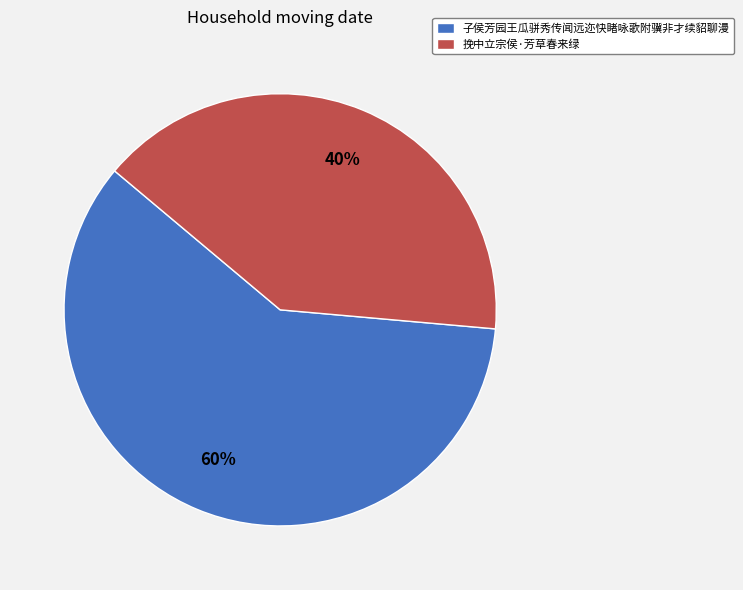

Which slice is the largest?

子侯芳园王瓜骈秀传闻远迩快睹咏歌附骥非才续貂聊漫